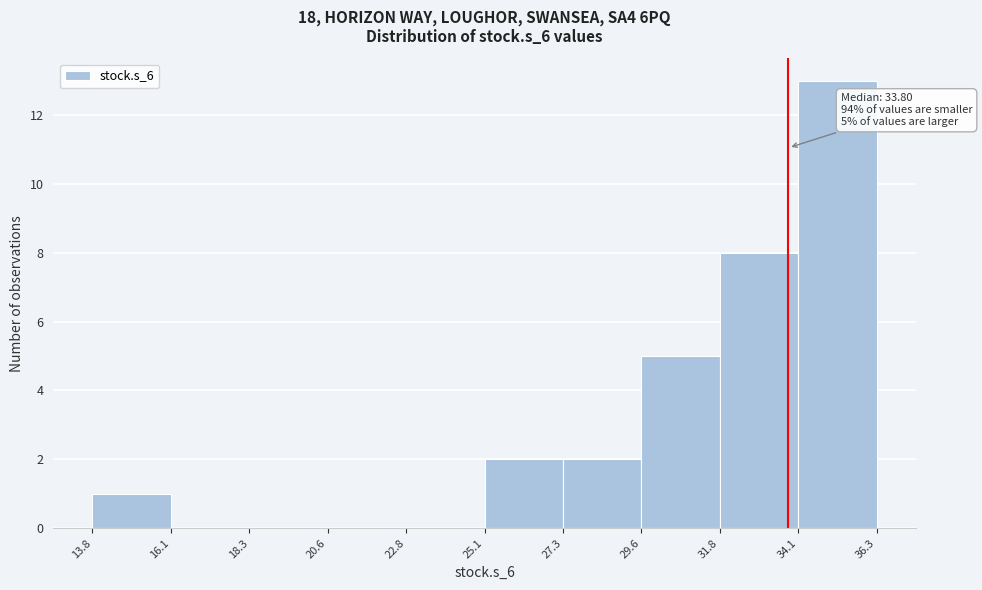

Which range on the x-axis has the tallest bar?

34.1 to 36.3